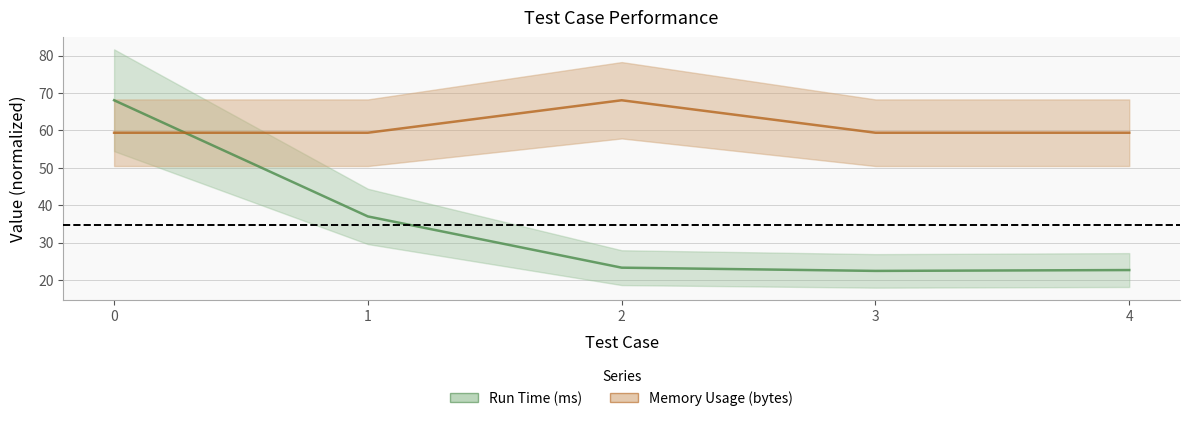

Which has a higher value, 3 or 1?

1